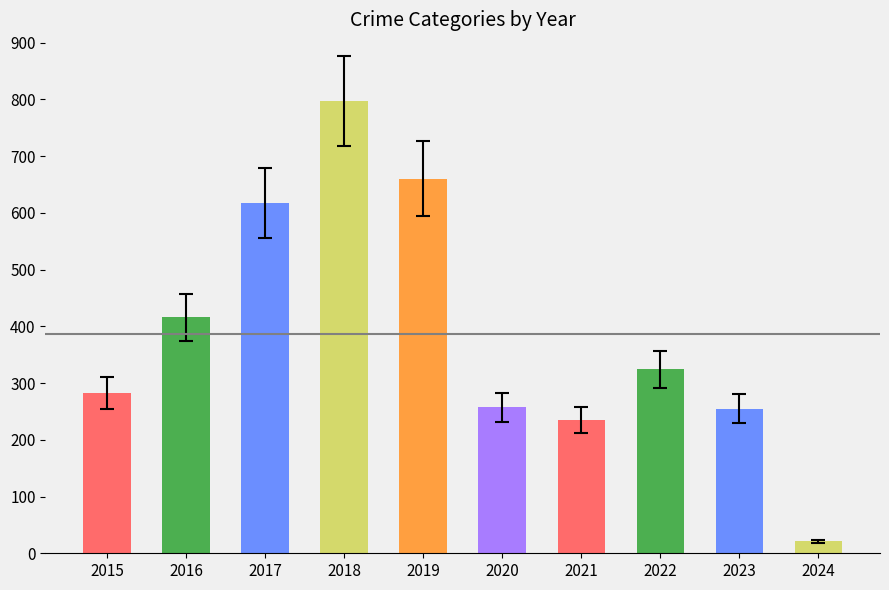

What is the maximum value shown in the chart?

797